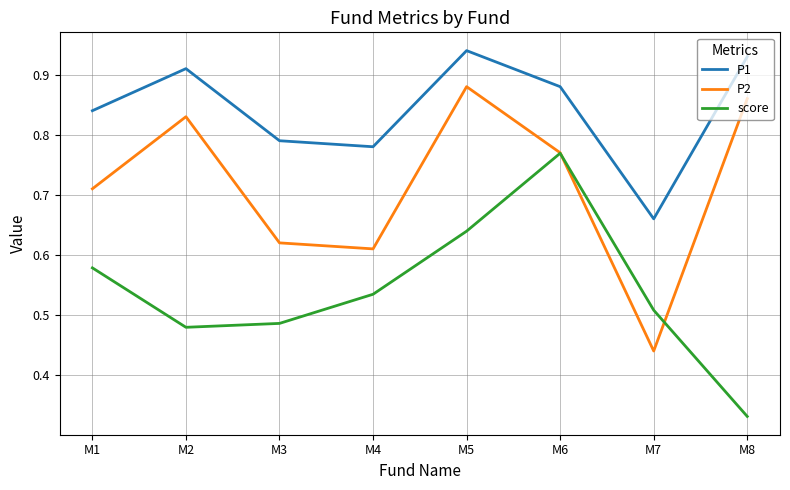

At which label is P1 closest to 0?

M7